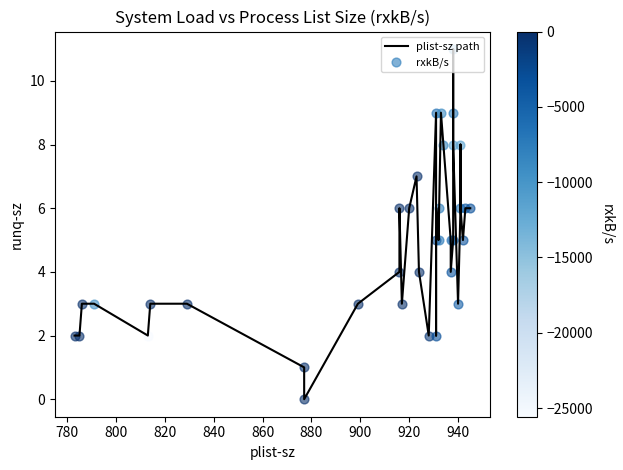

How many data points are above 5?

18